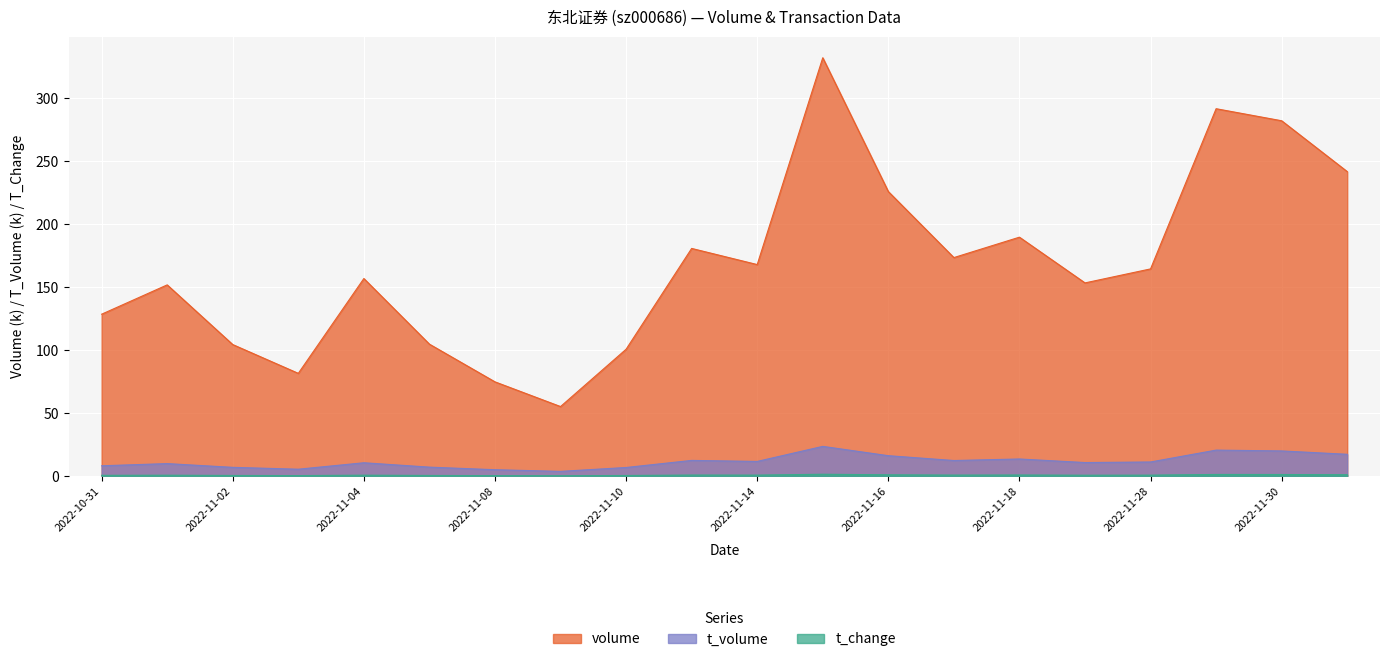

At which label does t_volume first exceed 11?

2022-11-11